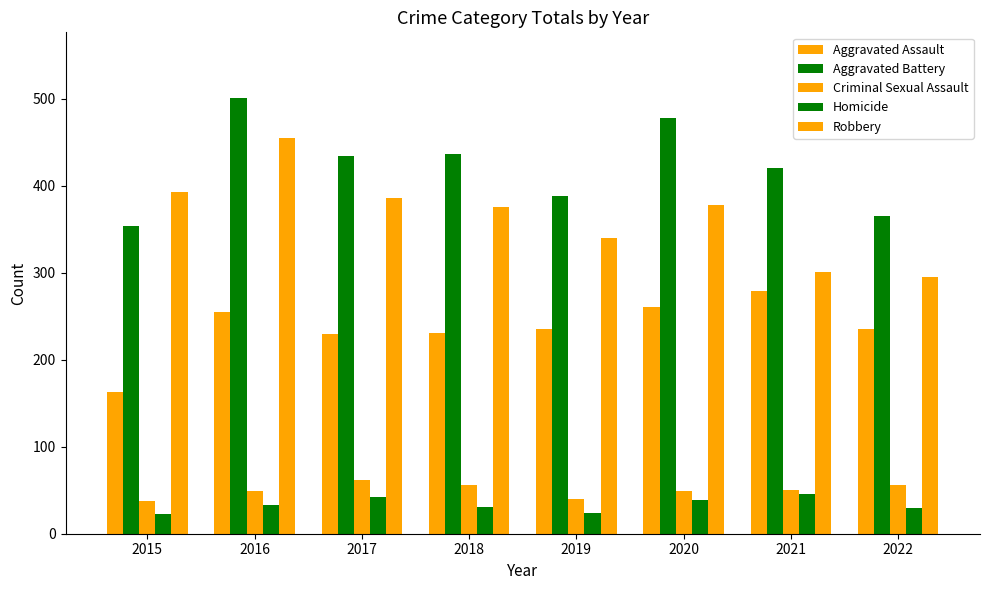

Is the value of Aggravated Battery at 2015 greater than the value of Criminal Sexual Assault at 2016?

Yes